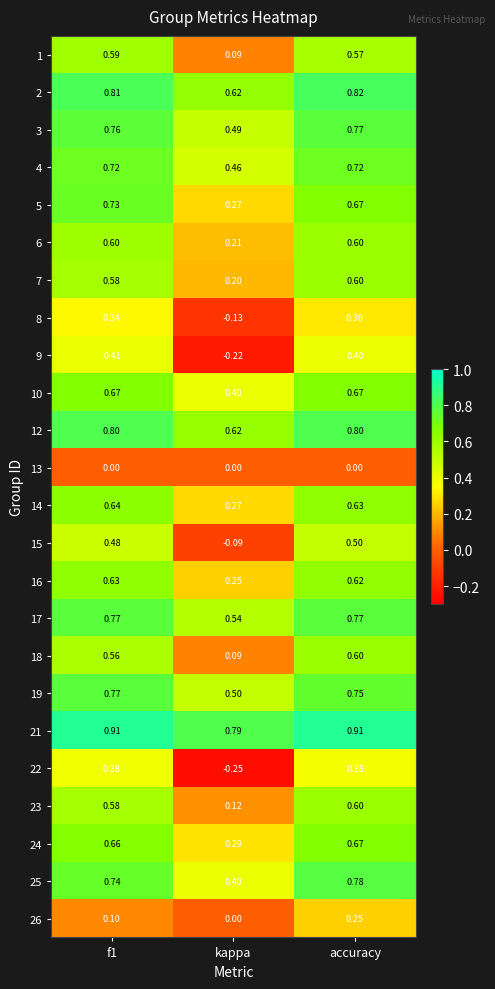

Which category has the lowest value in the 18 series?

kappa